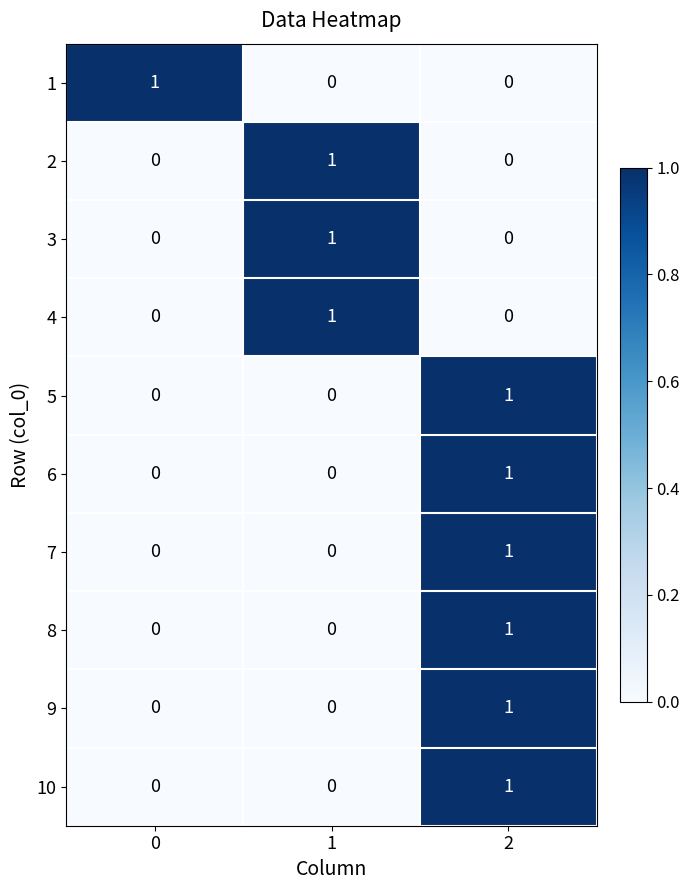

How many 8 values are between 0 and 1?

3